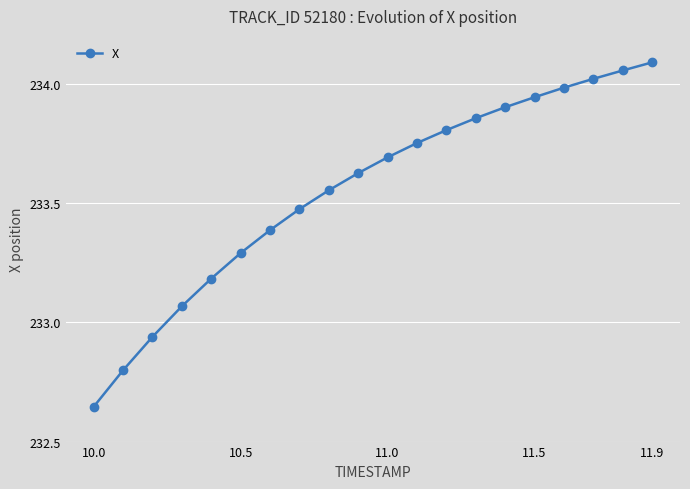

What is the difference between the maximum and minimum values?

1.4